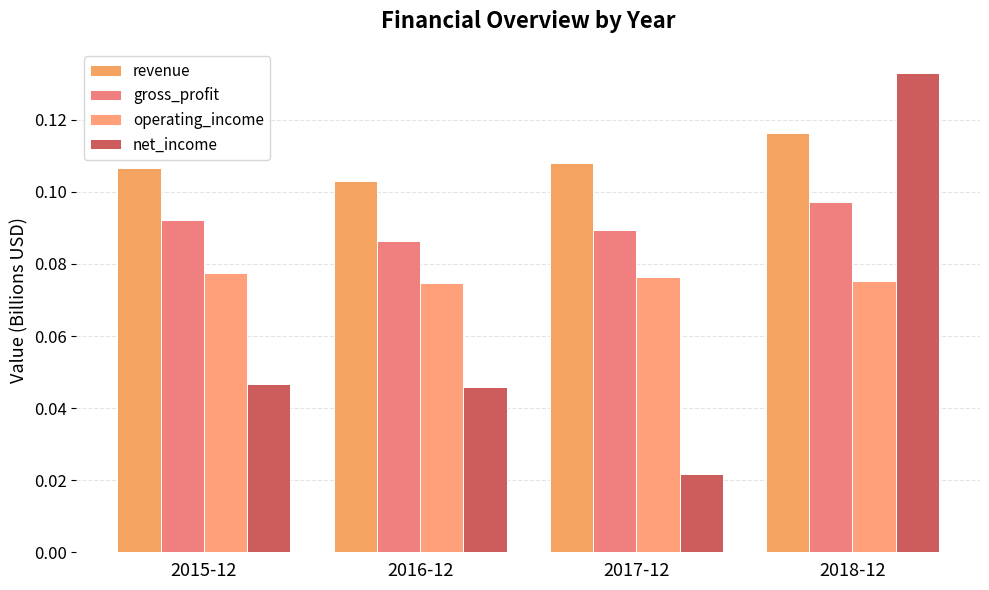

Count the number of categories in the chart.

4